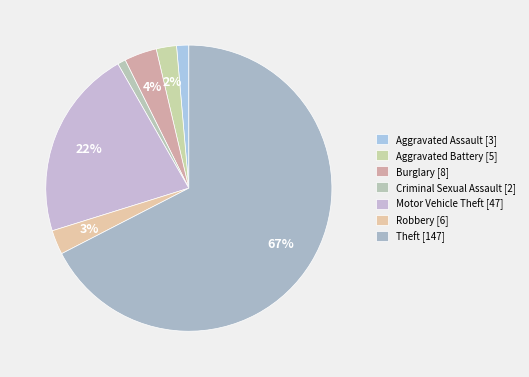

To the nearest percent, what is the combined percentage of Burglary and Theft?

71%